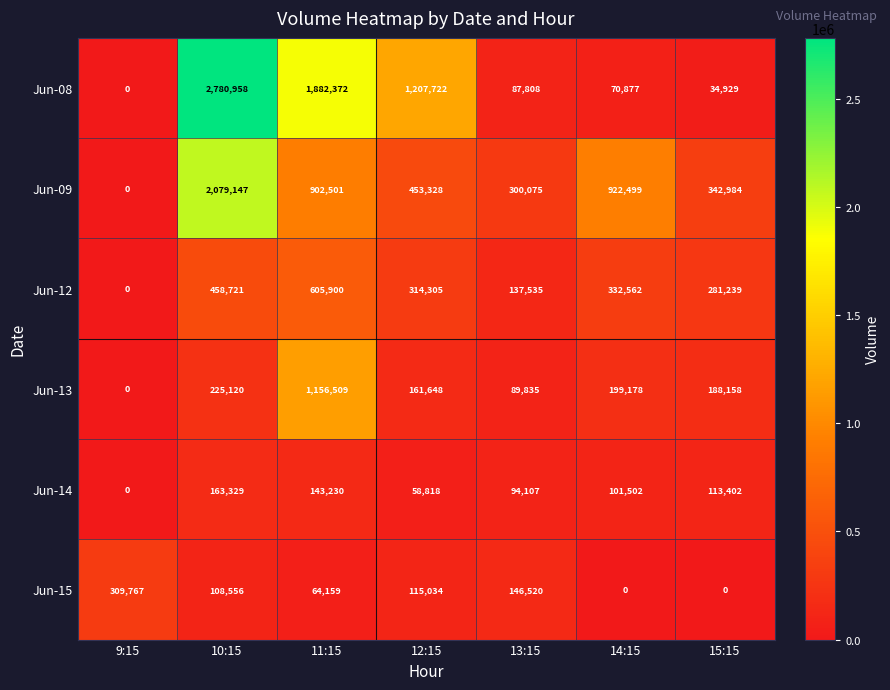

Where does the Jun-13 series first go above 188158?

10:15